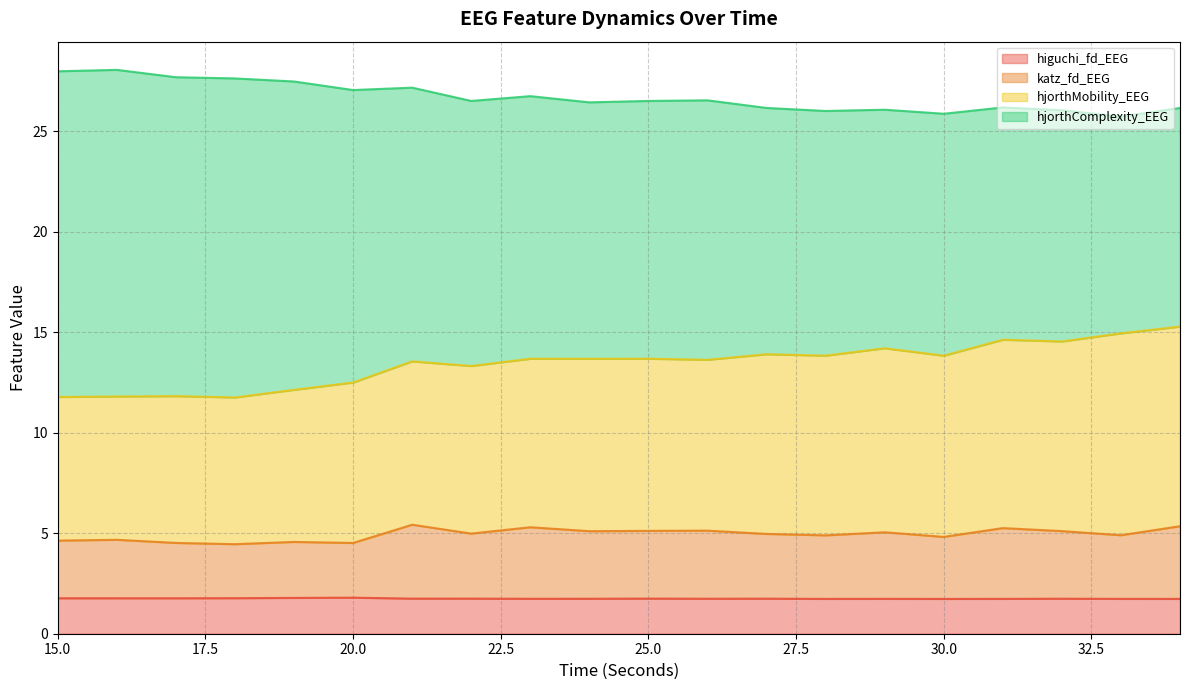

Which series has the largest total across all categories?

hjorthComplexity_EEG